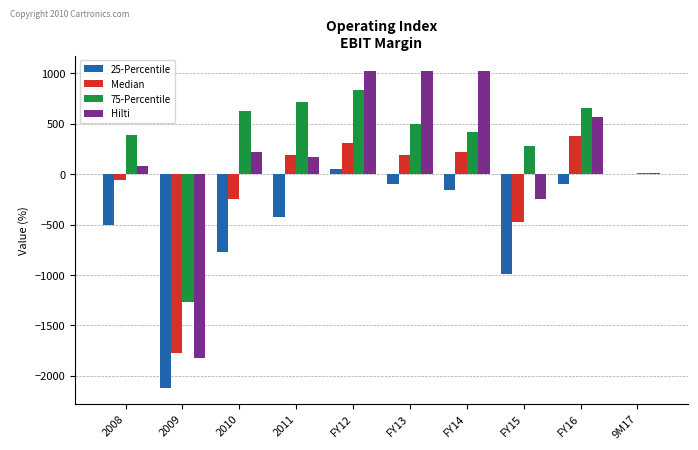

Where is Median nearest to the value -695?

FY15